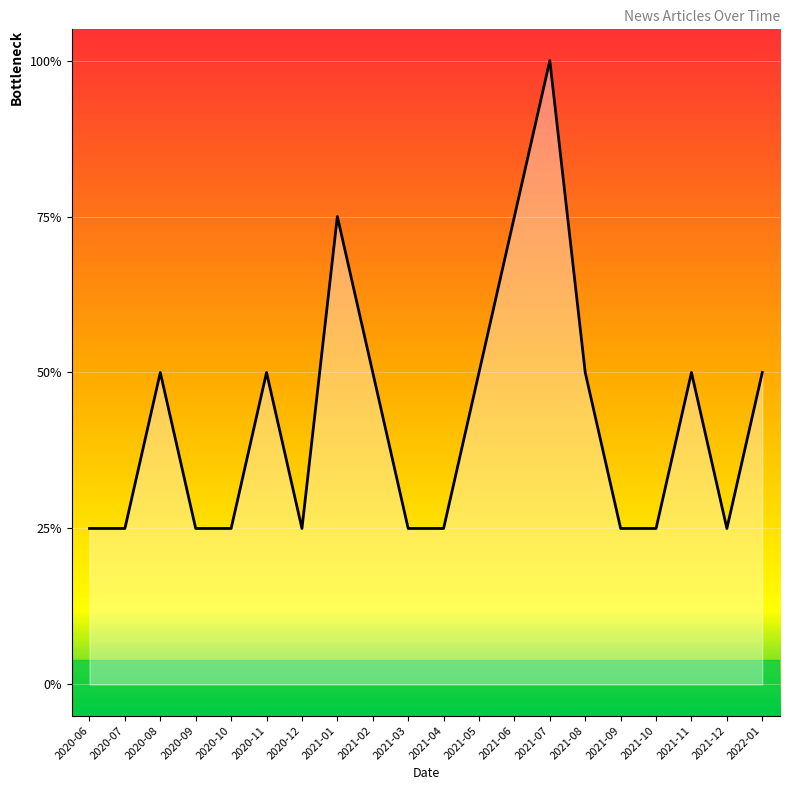

The value at 2022-01 is 0.2. True or false?

False